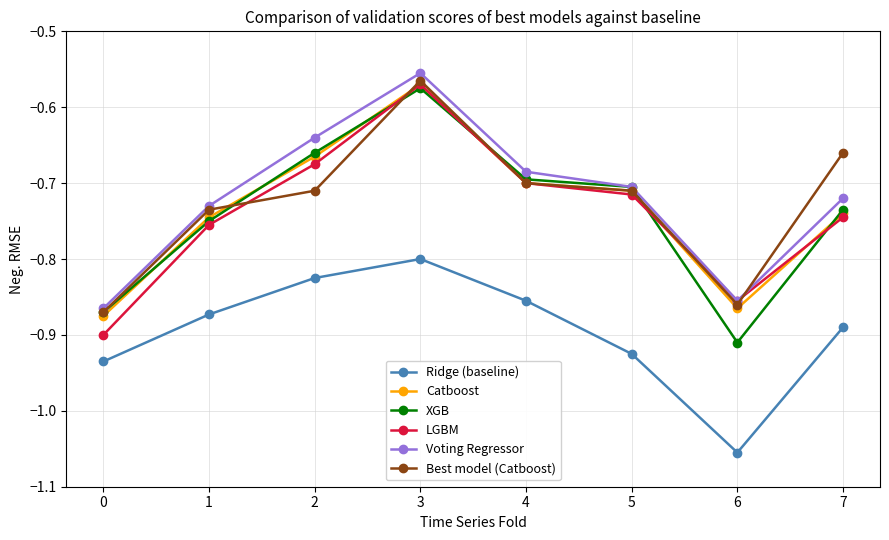

Is it true that LGBM equals -0.2 at 0?

False